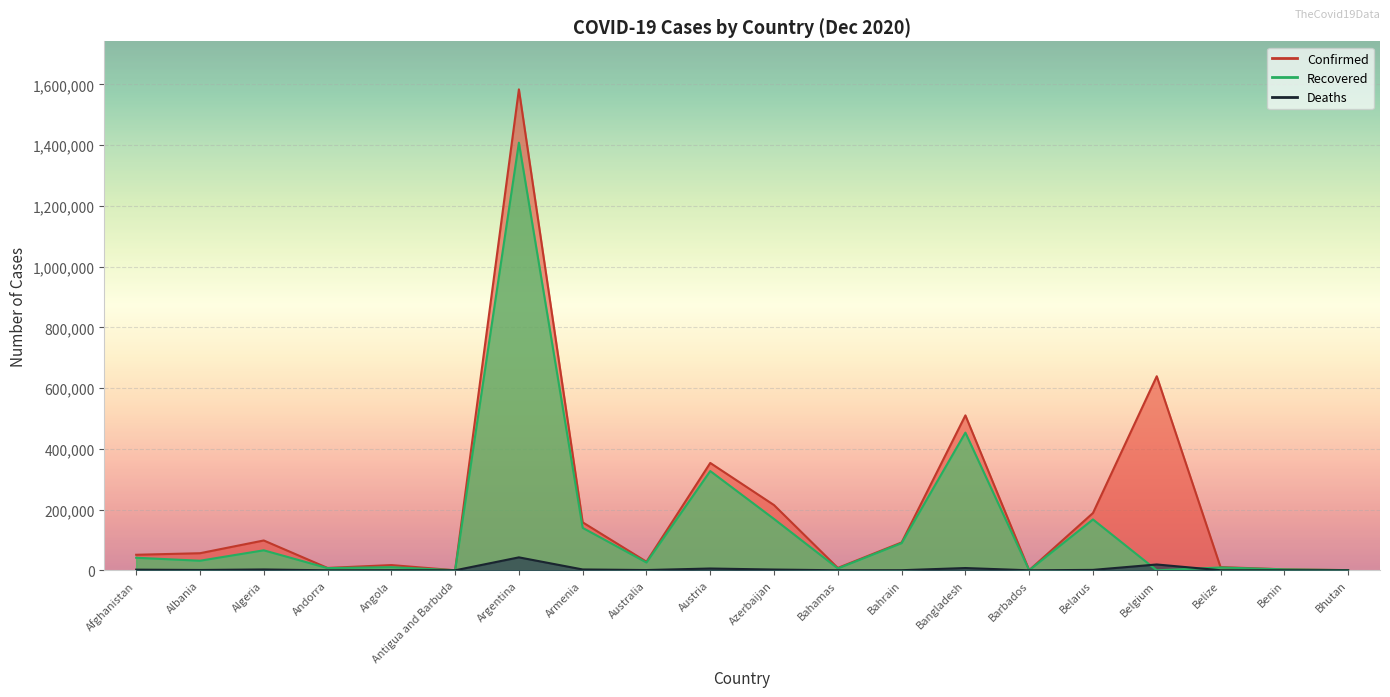

How many interior local peaks does the Deaths series have?

6